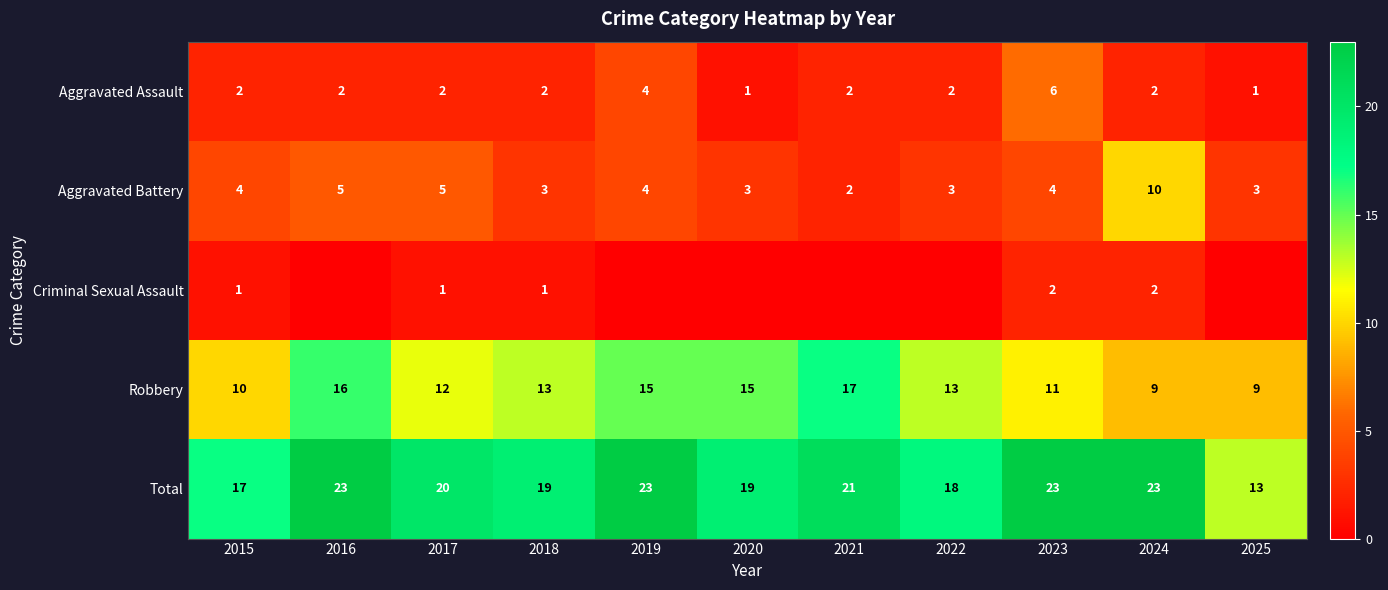

Is the value of Aggravated Assault at 2021 greater than the value of Aggravated Battery at 2017?

No